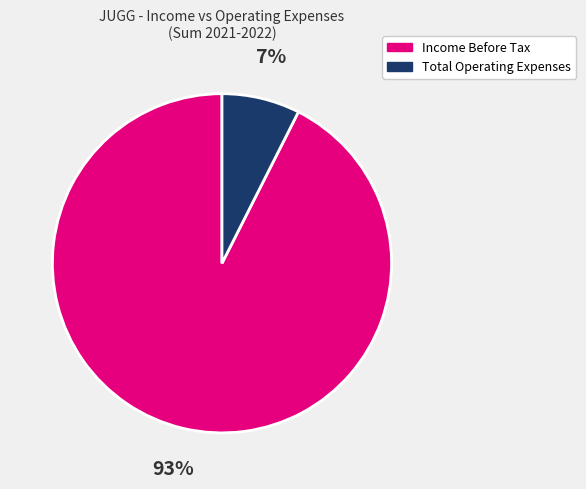

How many segments does this pie chart have?

2